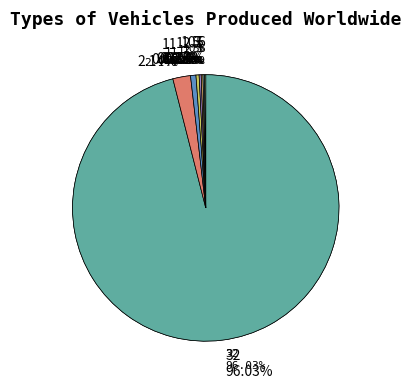

How many segments does this pie chart have?

8